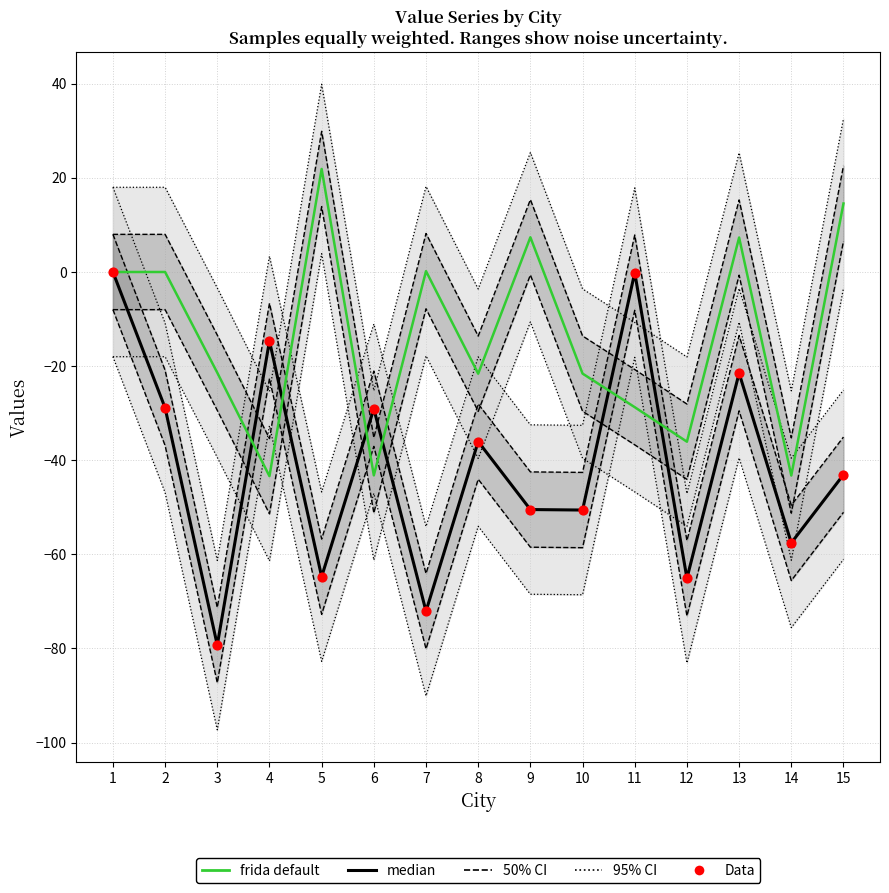

At how many categories does at least one series exceed -41?

14